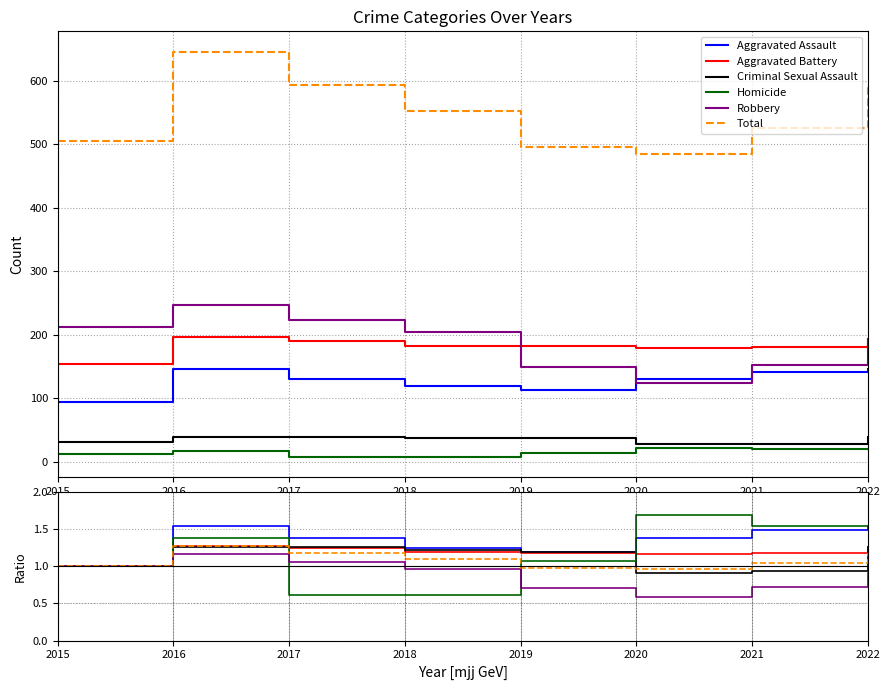

How many values in the Homicide series are below 1?

2